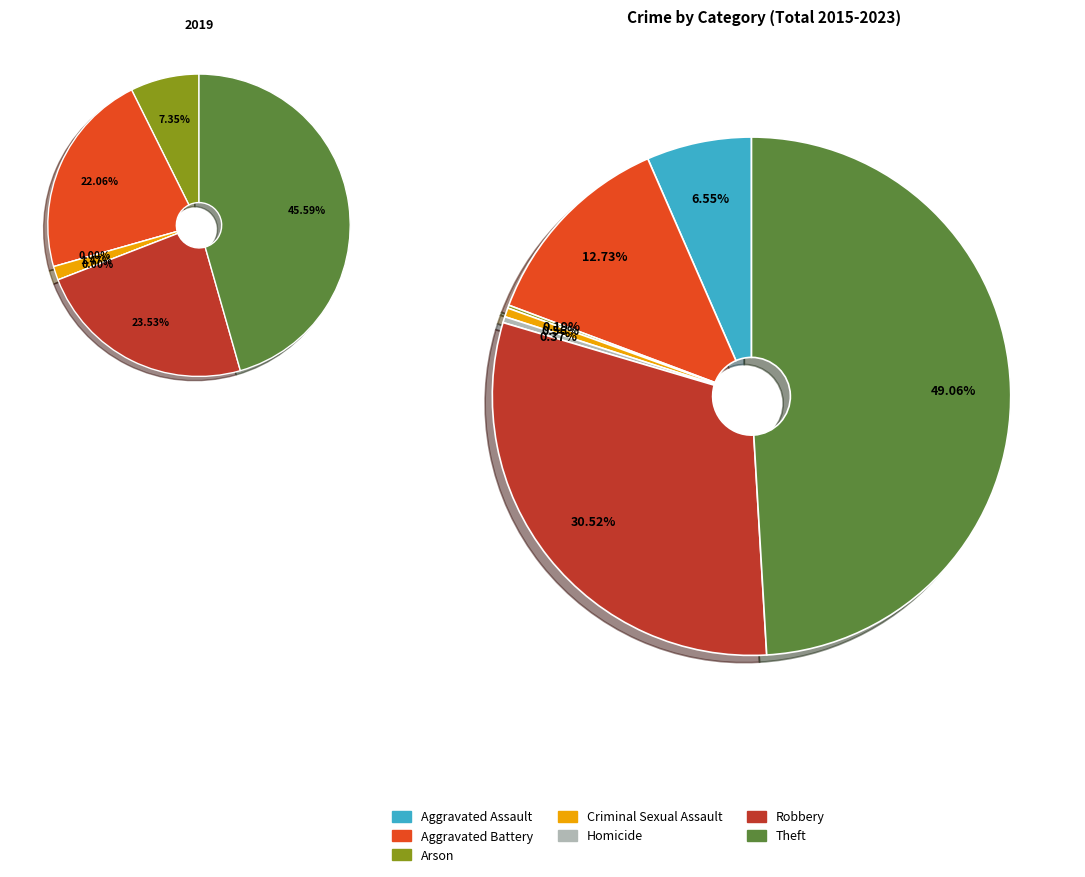

True or false: 2 accounts for 0% of the total.

True